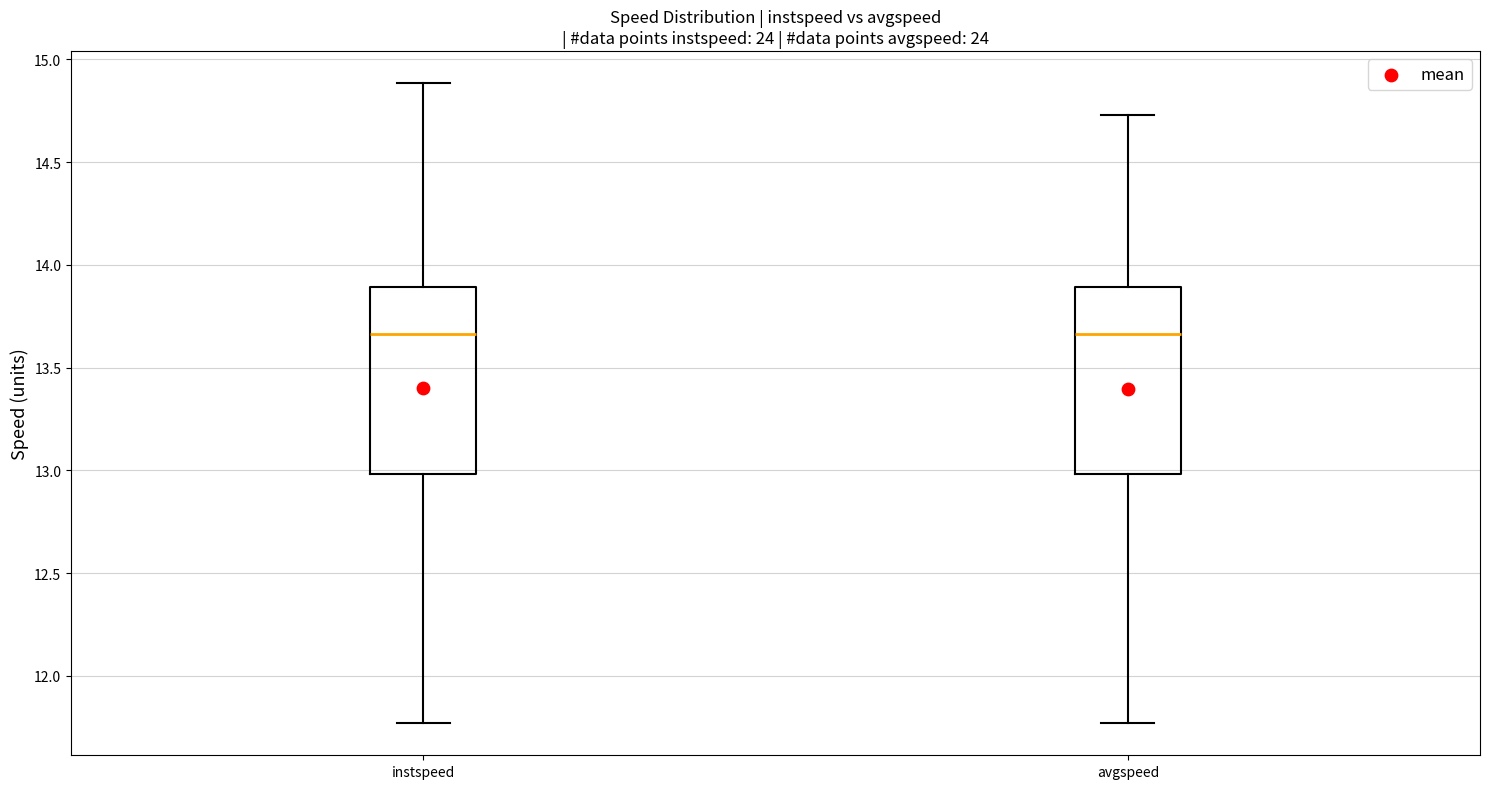

Reading left to right, transcribe this box plot: for each box, give where its median line is, the range the box spans, and where its two whiskers end, as read against the y-axis. The values are not printed on the chart, so give them approximately, as read against the axis.

instspeed: median 13.65, box 13.00 to 13.90, whiskers 11.75 to 14.90
avgspeed: median 13.65, box 13.00 to 13.90, whiskers 11.75 to 14.75